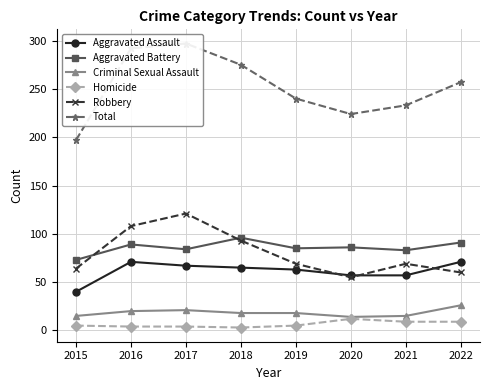

Which series changed the most between 2017 and 2020?

Total